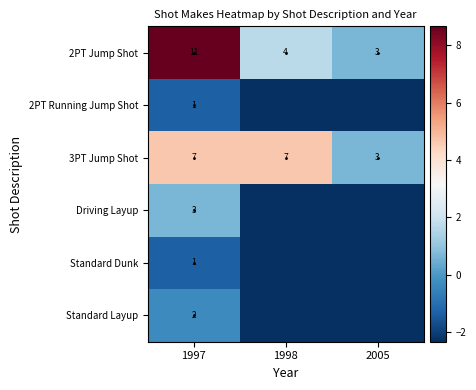

Which series changed the most between 1997 and 1998?

2PT Jump Shot